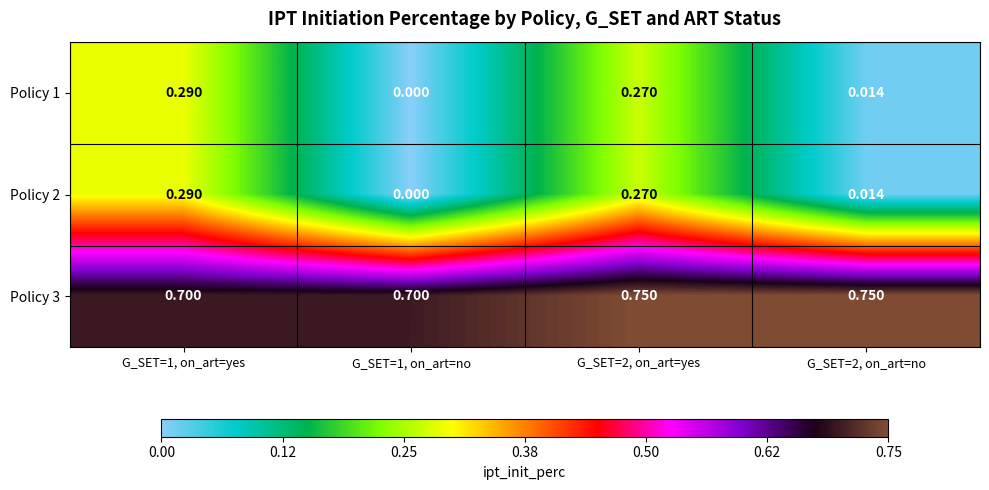

At which category is the sum across all series the highest?

G_SET=2, on_art=yes